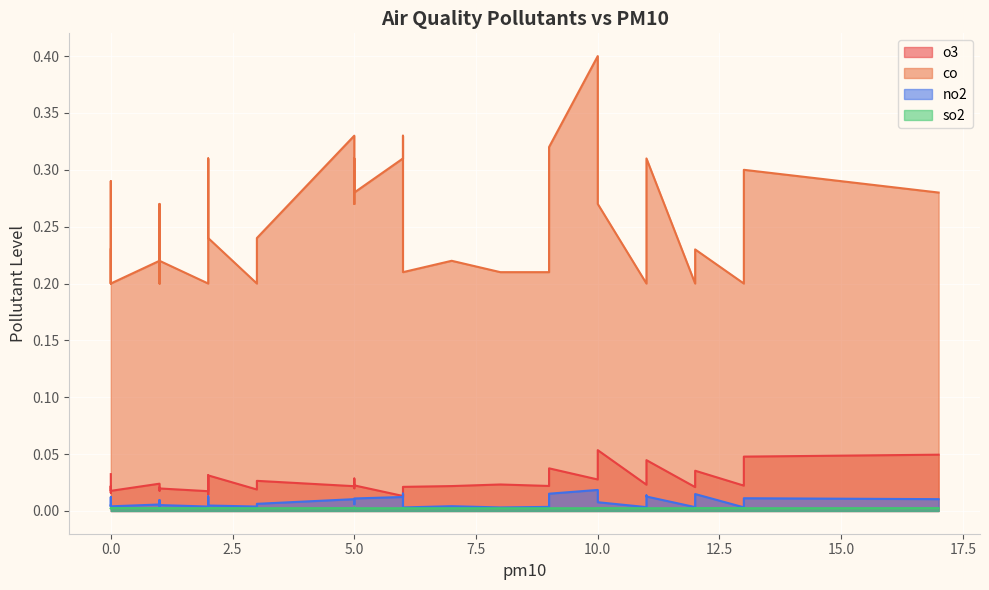

True or false: no2 has a value of 0.0 at 11.

True